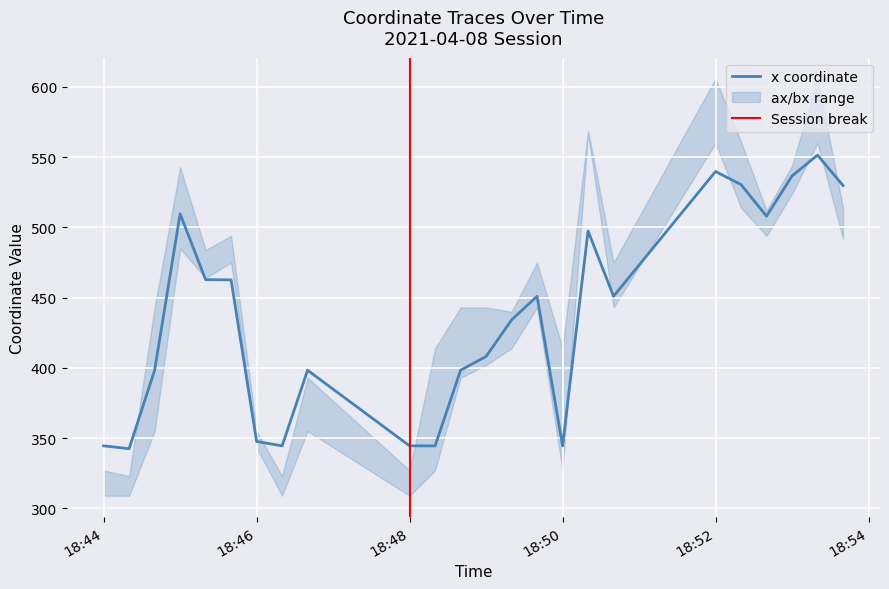

What position from the right is 2021-04-08 18:44:20?

23